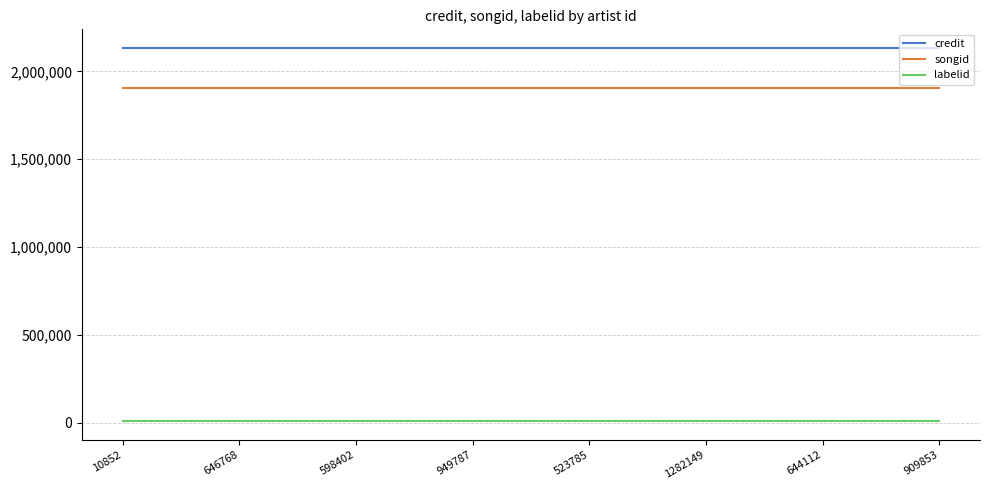

What is the sum of all credit values?

17063688